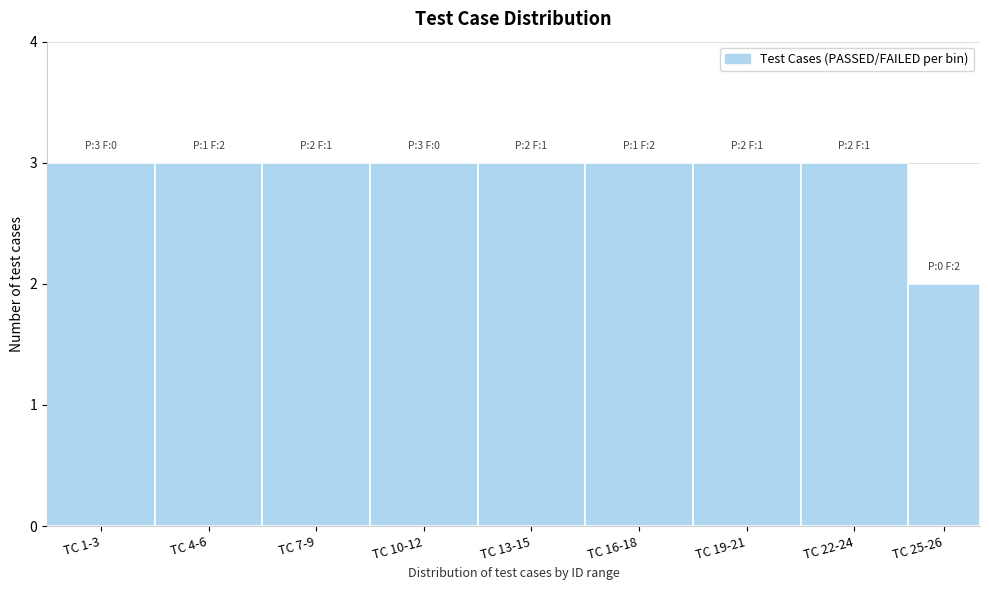

Reading left to right, list all the values displayed in this chart.

3	3	3	3	3	3	3	3	2